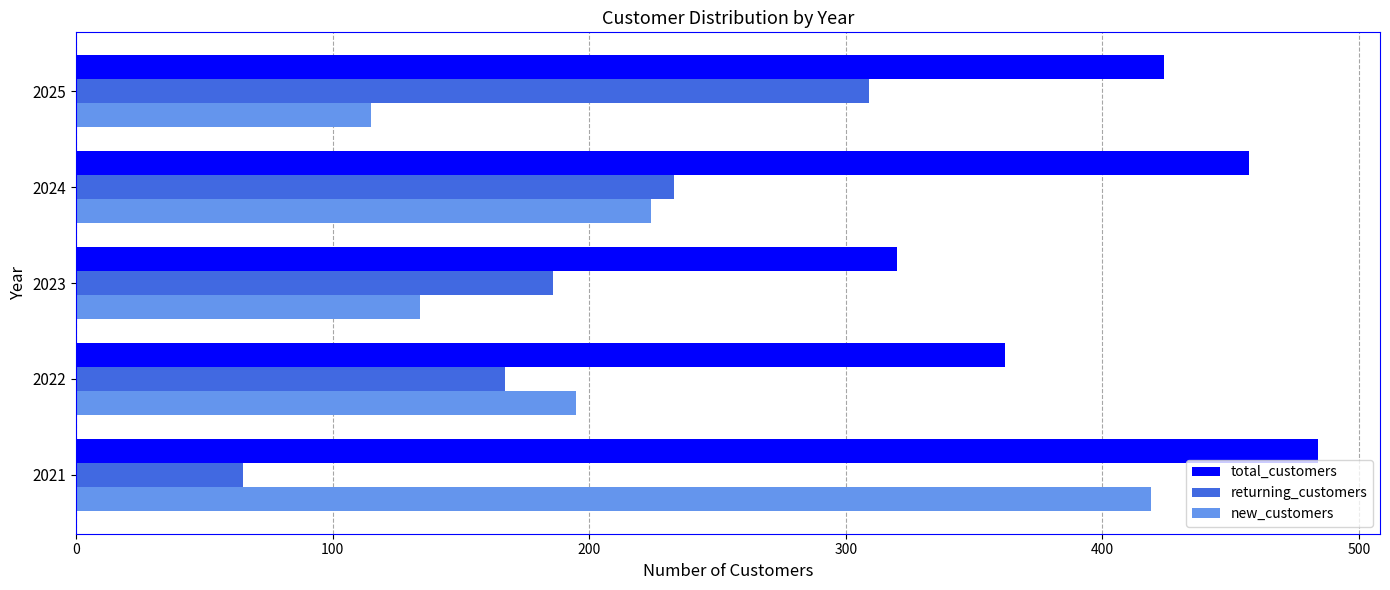

What is the highest value of the returning_customers series?

309